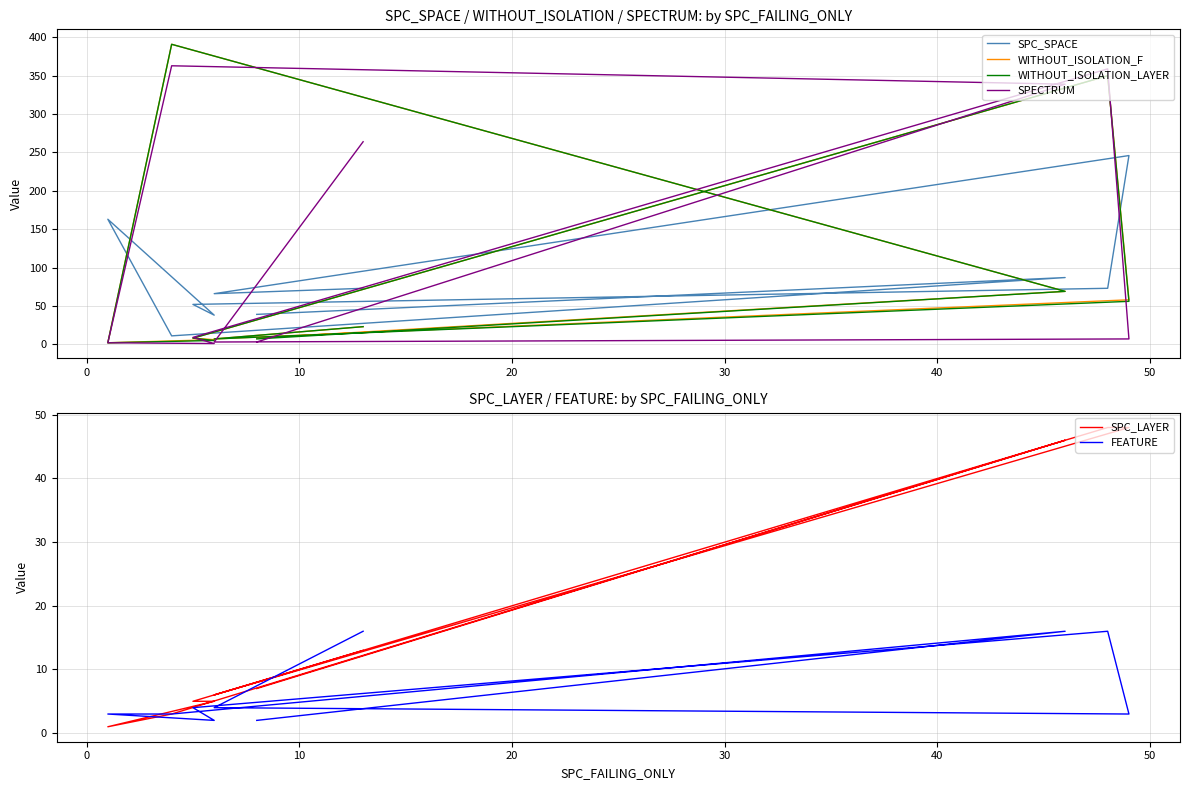

True or false: SPC_SPACE and SPC_LAYER intersect in this chart.

False